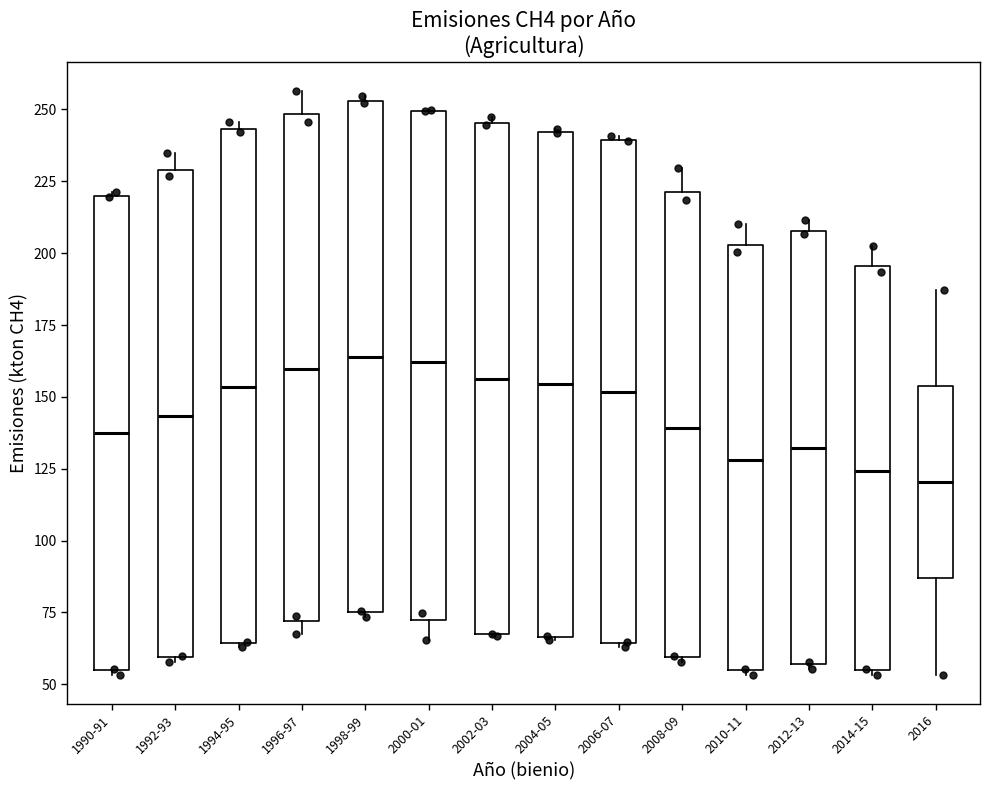

Reading left to right, transcribe this box plot: for each box, give where its median line is, the range the box spans, and where its two whiskers end, as read against the y-axis. The values are not printed on the chart, so give them approximately, as read against the axis.

1990-91: median 135, box 55 to 220, whiskers 55 (just below the box's lower edge) to 220
1992-93: median 145, box 60 to 230, whiskers 60 (just below the box's lower edge) to 235
1994-95: median 155, box 65 to 245, whiskers 65 to 245 (just above the box's upper edge)
1996-97: median 160, box 70 to 250, whiskers 70 (just below the box's lower edge) to 255
1998-99: median 165, box 75 to 255, whiskers 75 (just below the box's lower edge) to 255 (just above the box's upper edge)
2000-01: median 160, box 70 to 250, whiskers 65 to 250
2002-03: median 155, box 65 to 245, whiskers 65 to 245 (just above the box's upper edge)
2004-05: median 155, box 65 to 240, whiskers 65 to 245
2006-07: median 150, box 65 to 240, whiskers 65 to 240
2008-09: median 140, box 60 to 220, whiskers 60 (just below the box's lower edge) to 230
2010-11: median 130, box 55 to 205, whiskers 55 (just below the box's lower edge) to 210
2012-13: median 130, box 55 to 210, whiskers 55 (just below the box's lower edge) to 210 (just above the box's upper edge)
2014-15: median 125, box 55 to 195, whiskers 55 (just below the box's lower edge) to 205
2016: median 120, box 85 to 155, whiskers 55 to 185